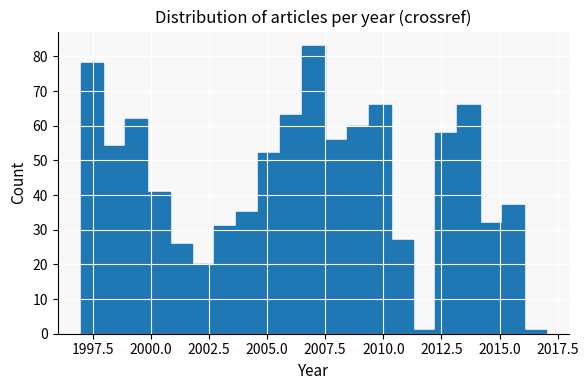

Read against the x-axis, roughly where is the centre of the tallest bar?

2007.0